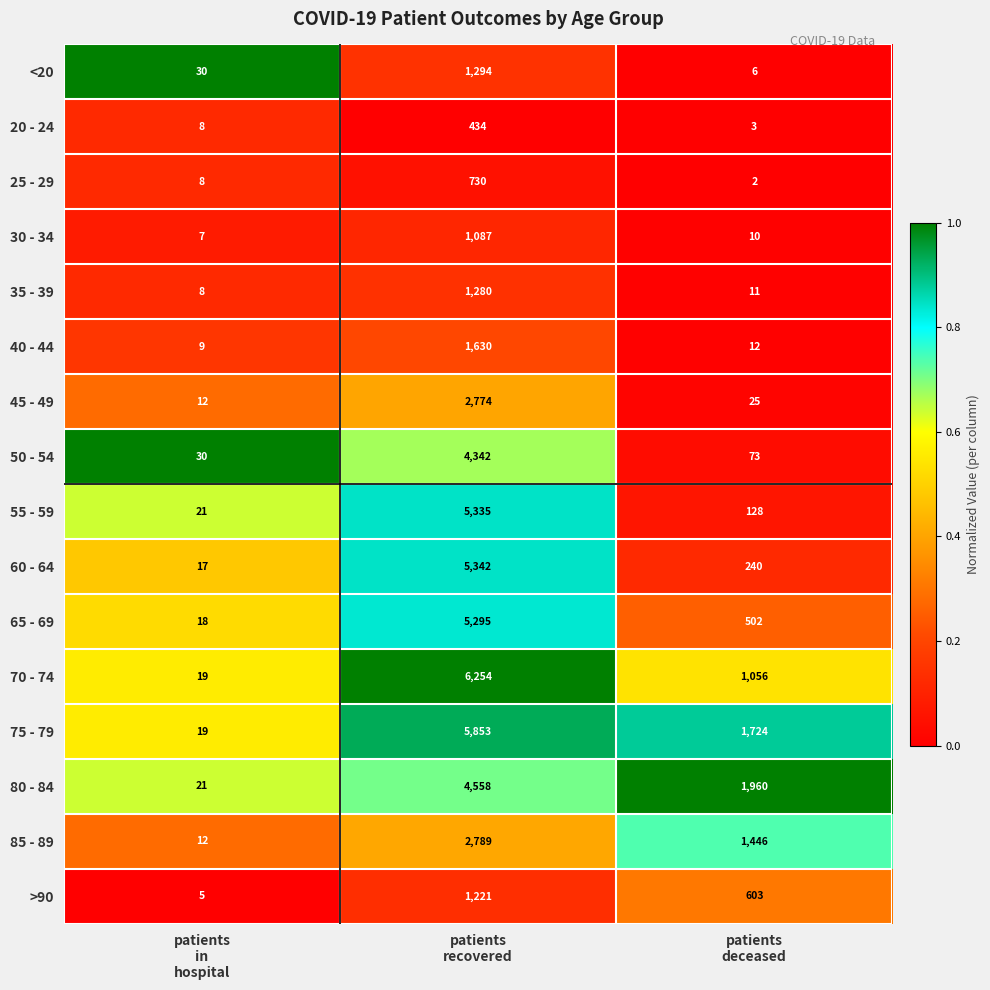

What is the difference between the maximum and minimum values in the 65 - 69 series?

5277